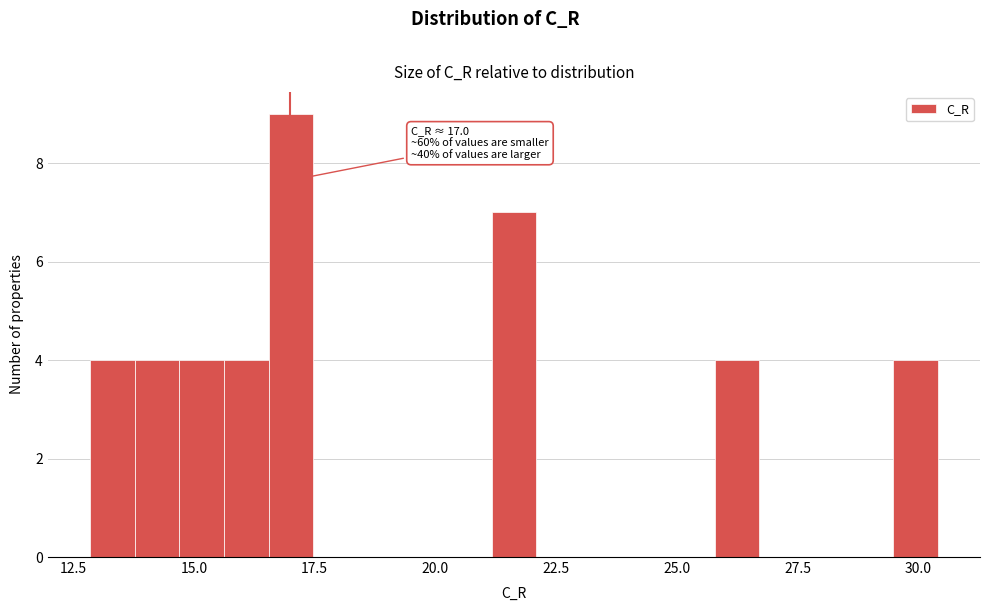

Read against the x-axis, roughly where is the centre of the tallest bar?

17.0